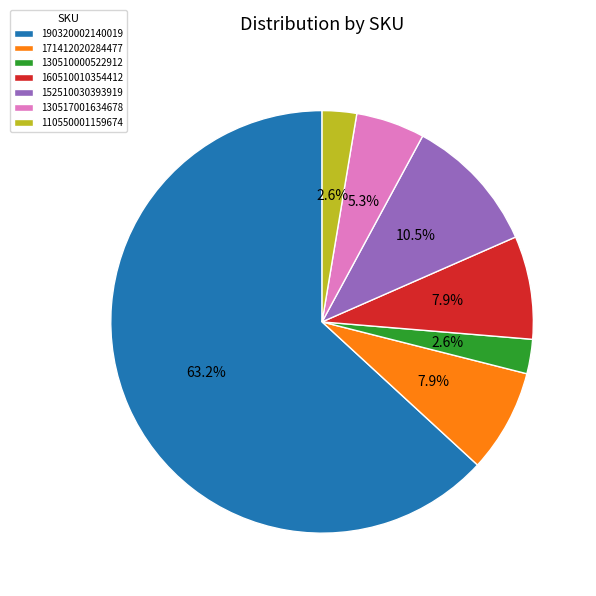

To the nearest percent, what is the difference between the largest and smallest slice percentages?

61%